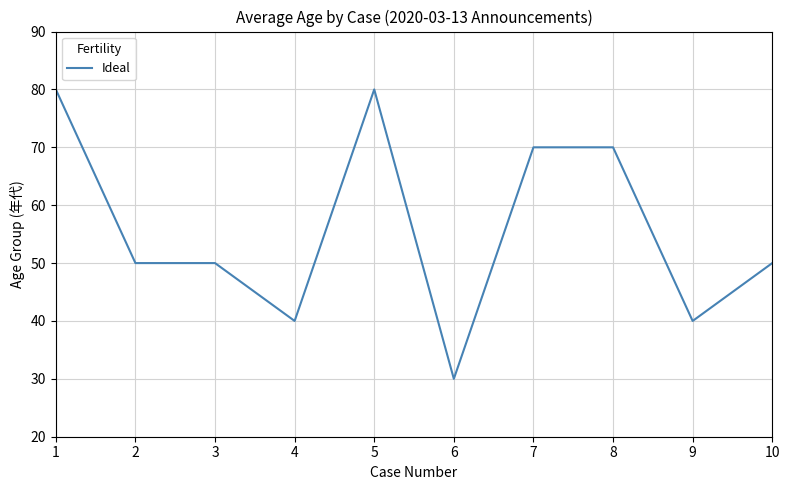

What is the approximate value at 2, to the nearest 5?

50